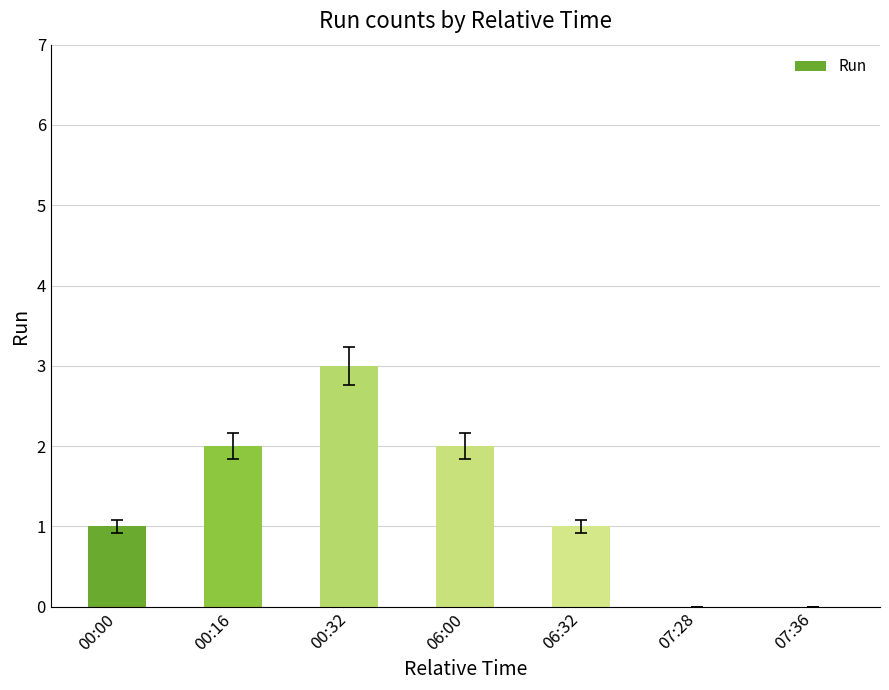

True or false: the data shows 3 at 06:00.

False